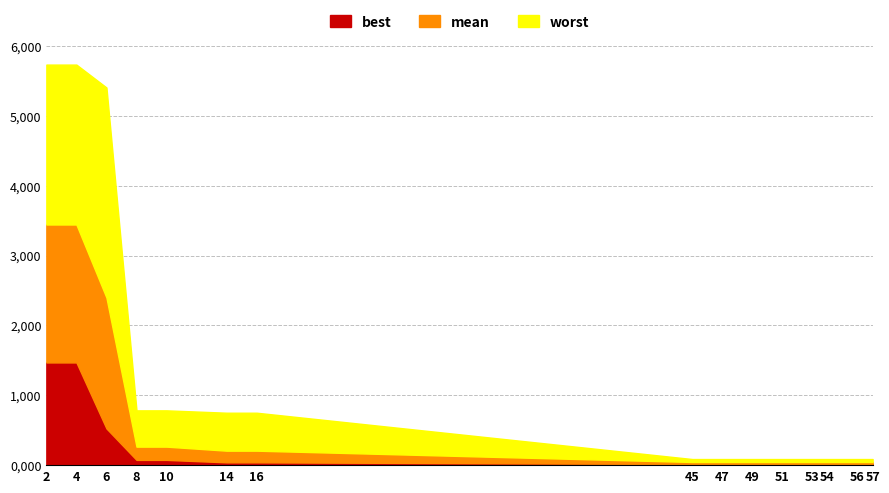

At which category is the sum across all series the highest?

2